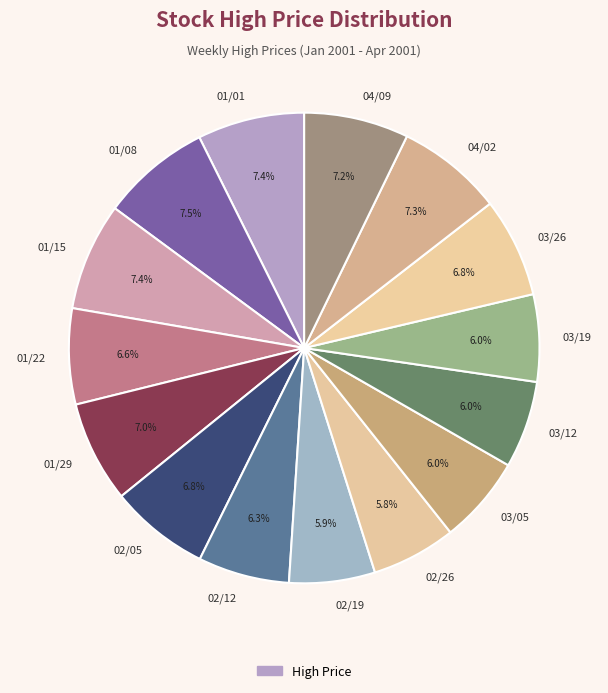

Is the sum of 02/19 and 03/26 greater than half?

No